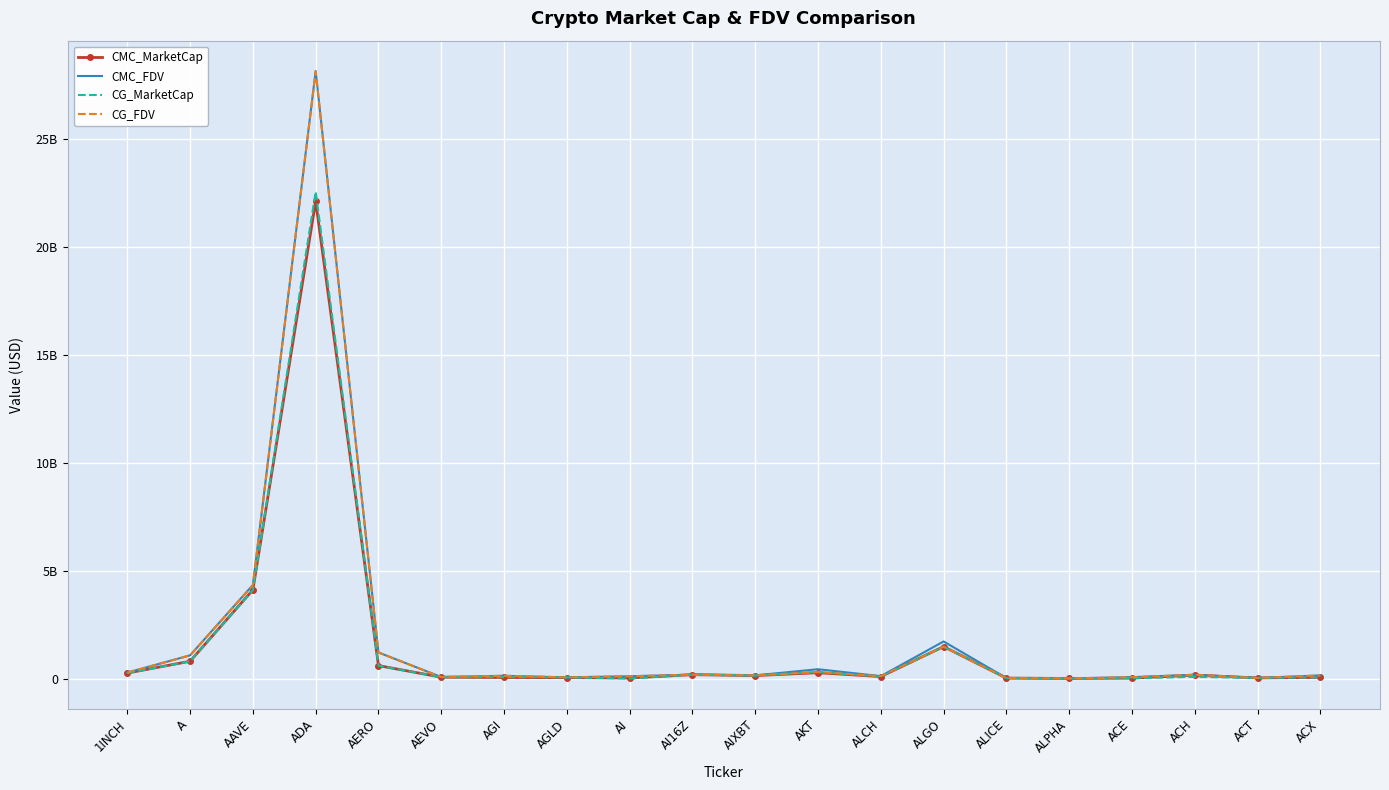

How many interior local valleys does the CMC_MarketCap series have?

5